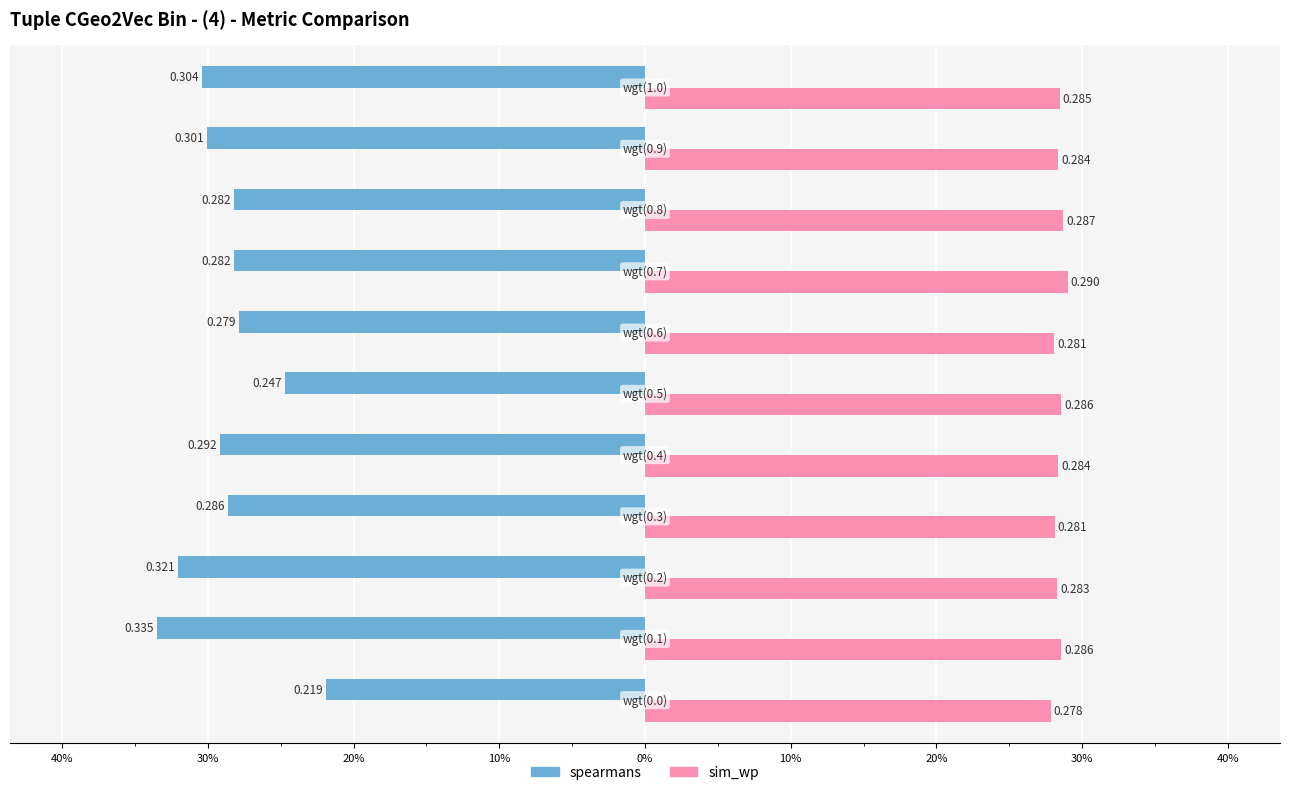

What are all the series names shown in the legend?

spearmans, sim_wp